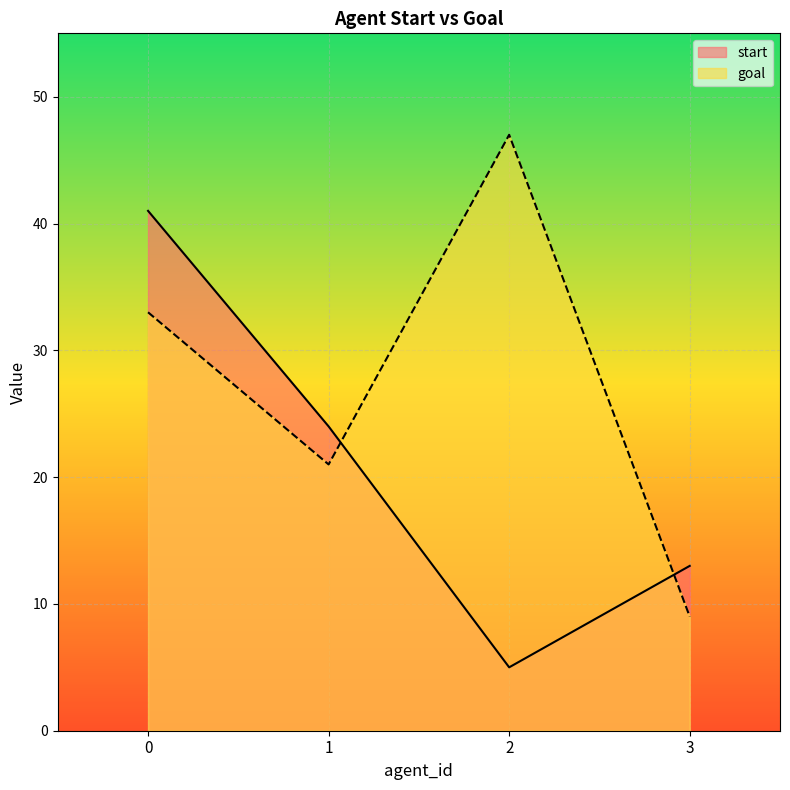

Which series has the largest range (max minus min)?

goal